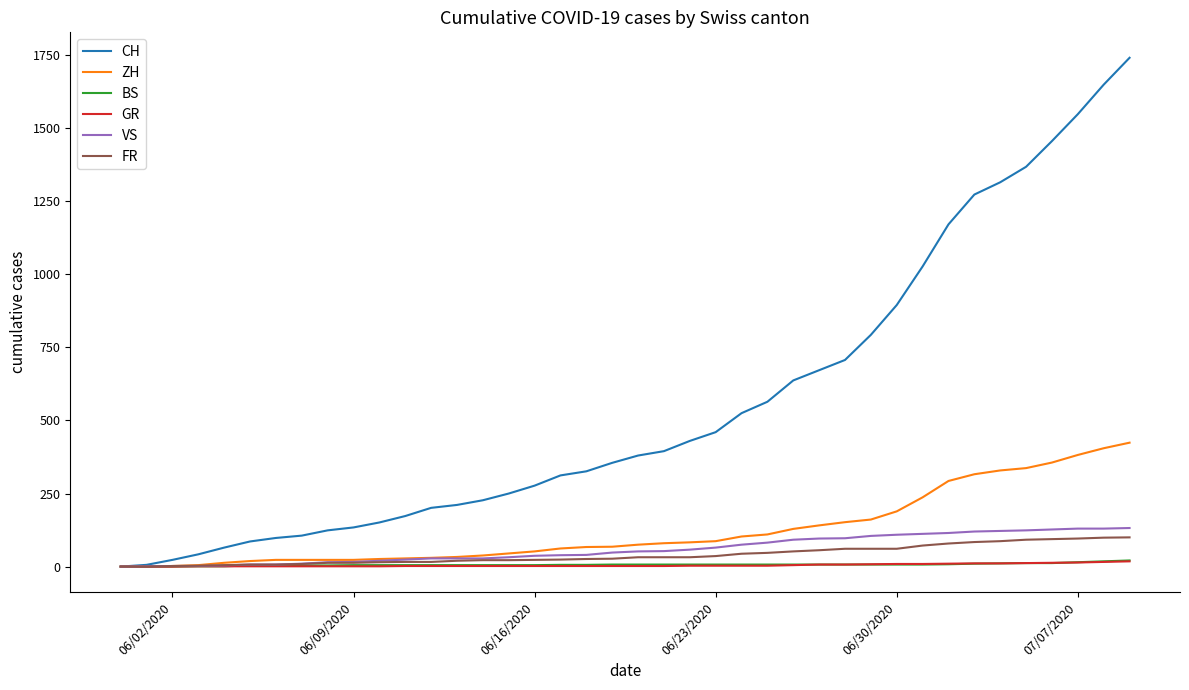

What is the maximum value shown in the chart?

1741